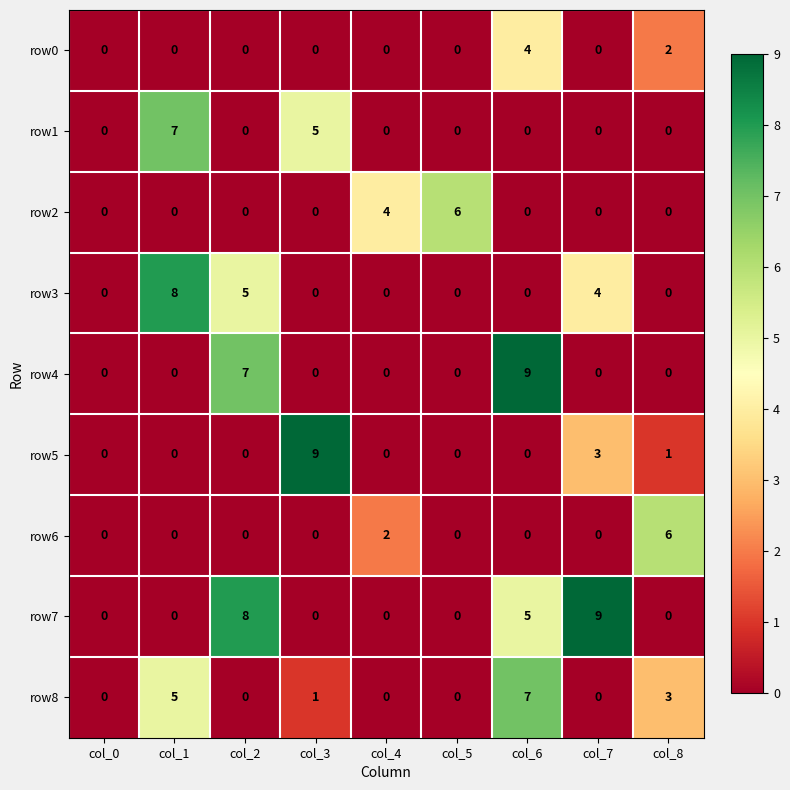

What is the difference between the row4 values at col_3 and col_2?

7